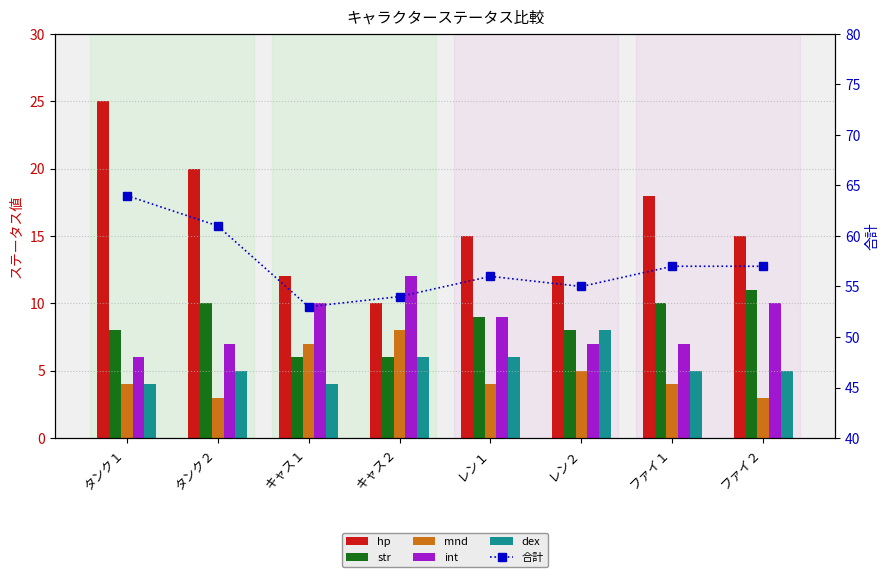

Which series has the widest spread of values?

hp